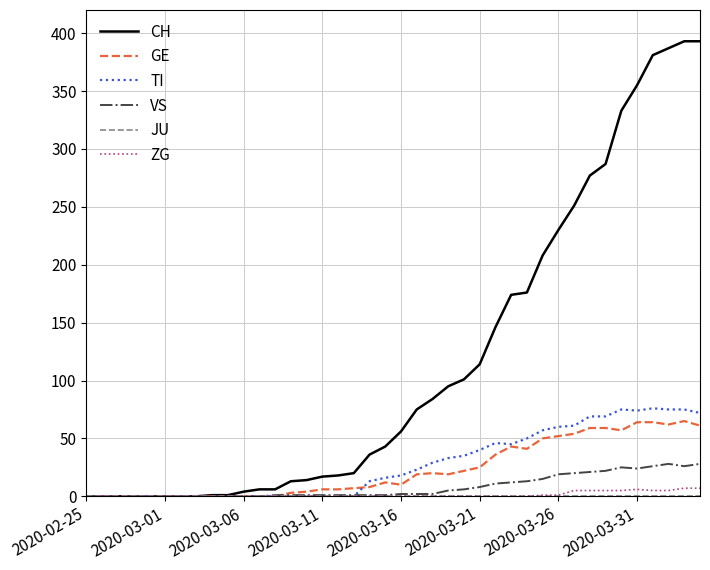

Which series has the widest spread of values?

CH